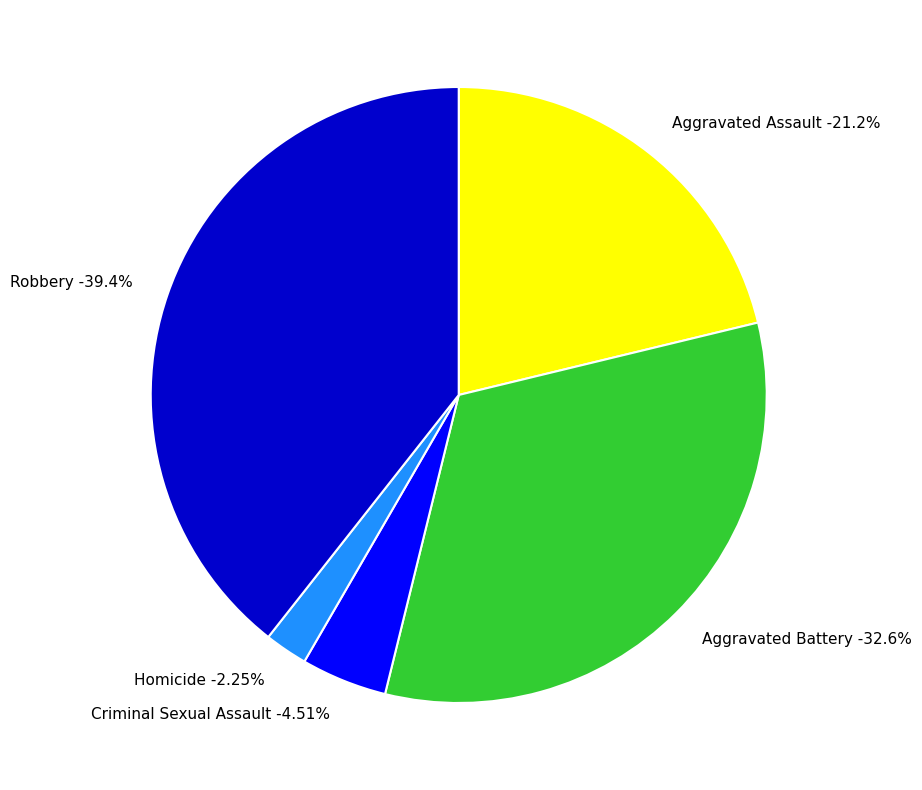

Which slice is the largest?

Robbery